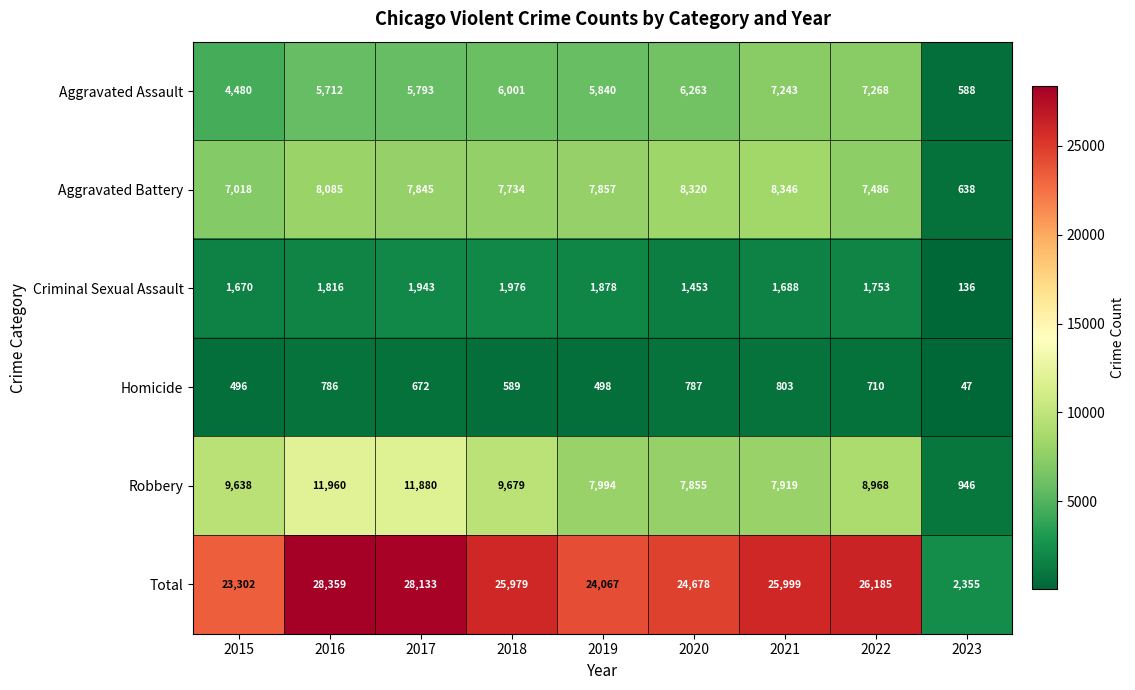

The Homicide series shows 803 at 2021. True or false?

True